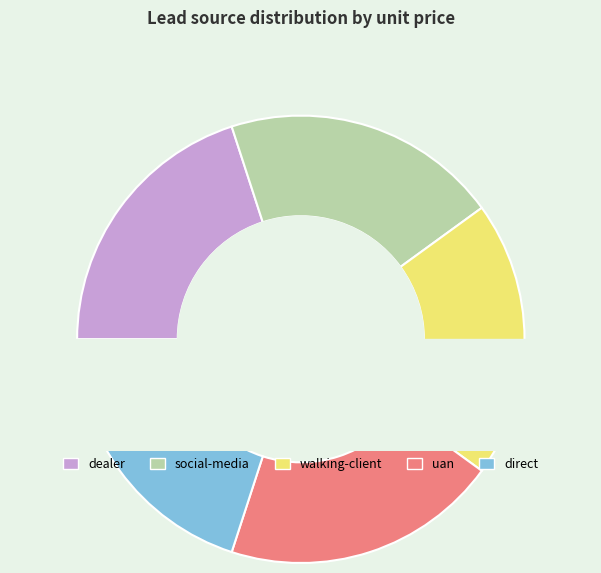

Do walking-client and social-media together represent more than half of the pie?

No